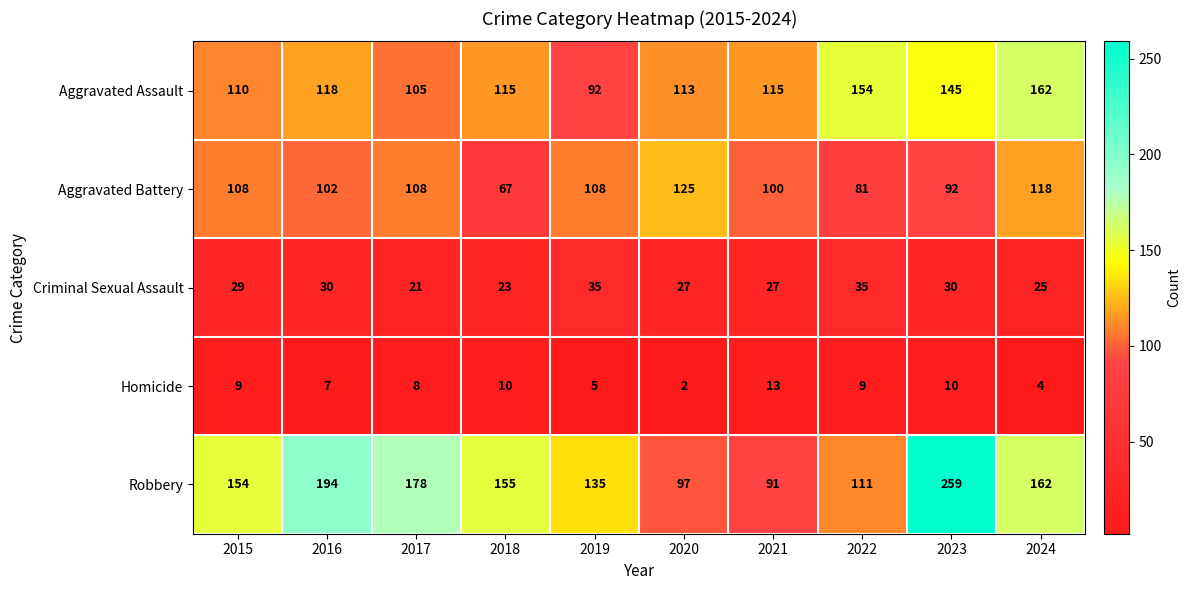

Which series changed the most between 2016 and 2019?

Robbery